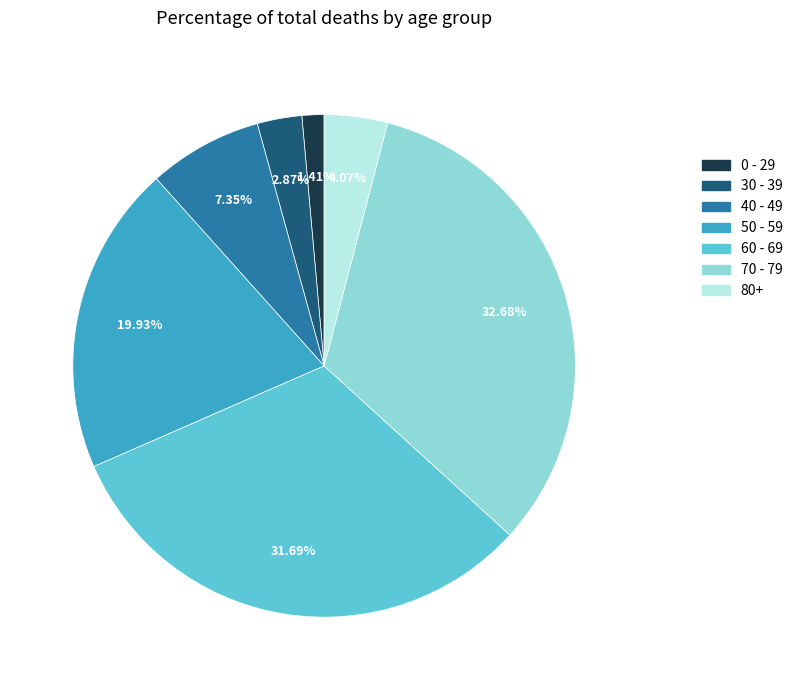

Does 80+ represent more than half of the total?

No